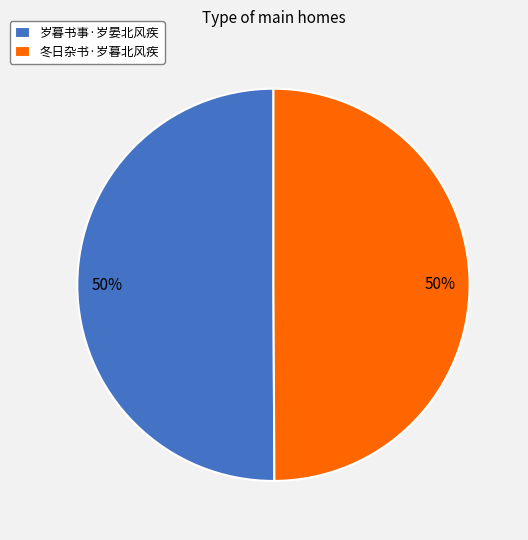

What percentage is the 冬日杂书·岁暮北风疾 slice, to the nearest percent?

50%